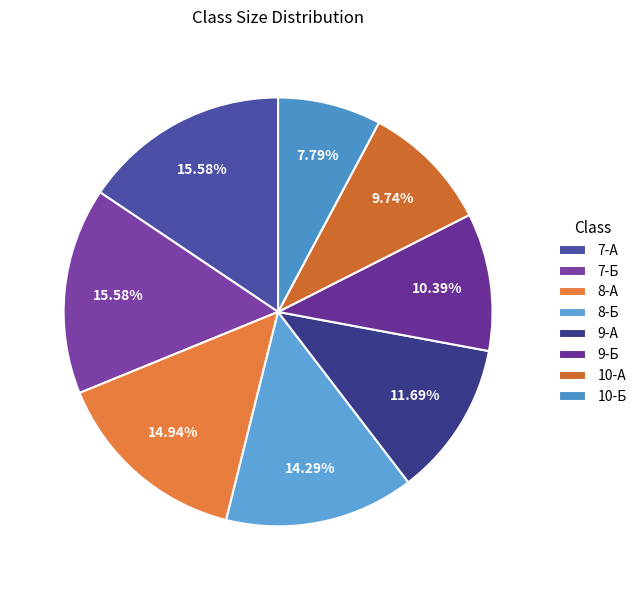

To the nearest percent, what is the difference between the largest and smallest slice percentages?

8%